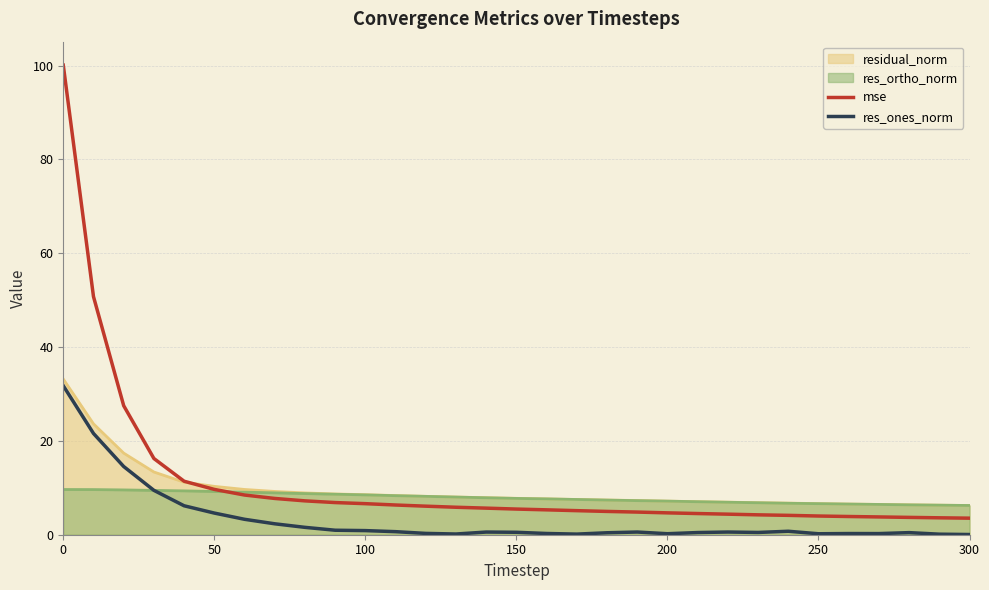

Which series has the widest spread of values?

mse